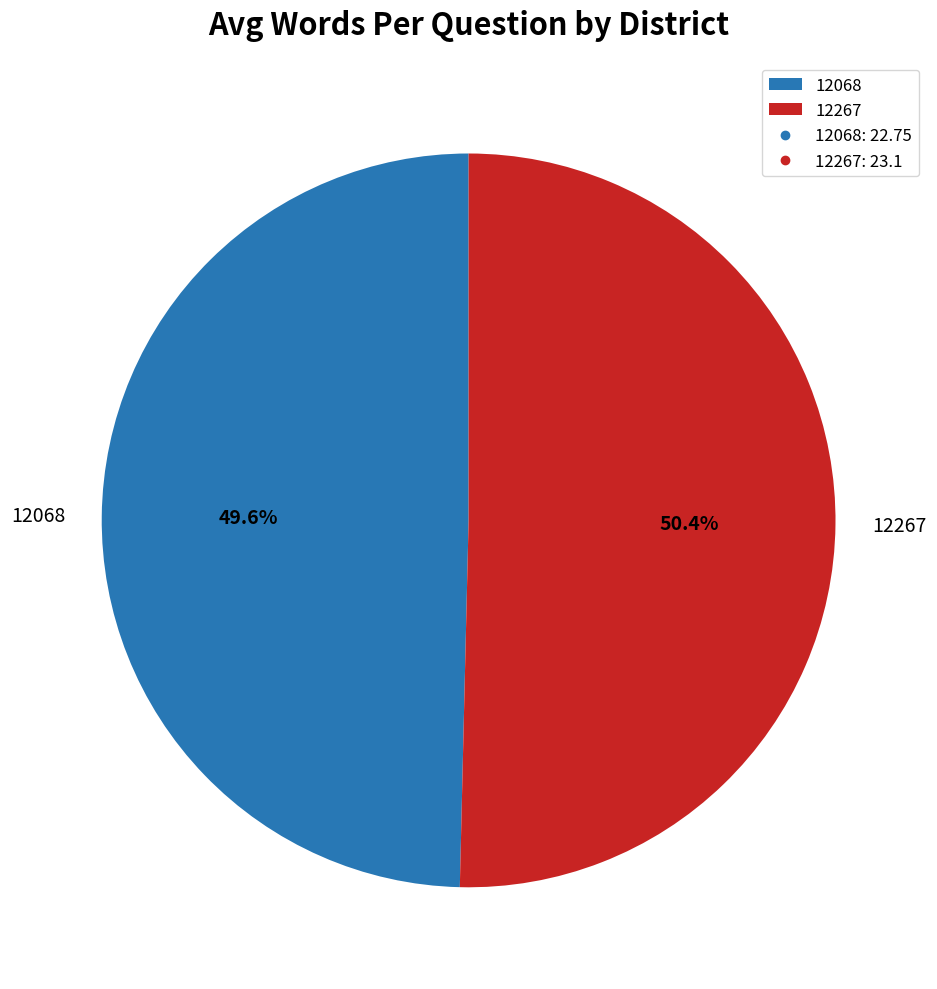

Which slice is the largest?

12267